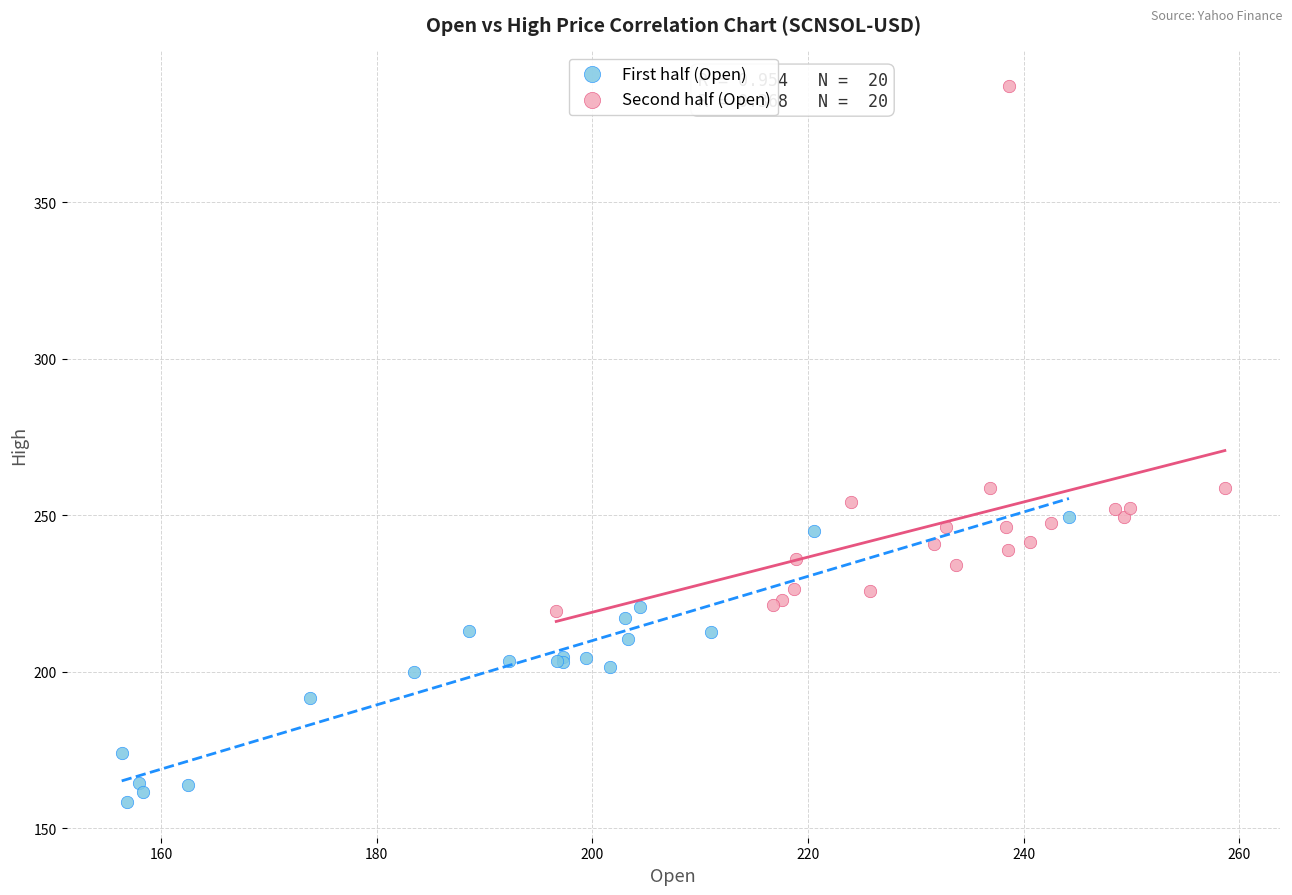

Which series reaches the maximum Y coordinate?

Second half (Open)